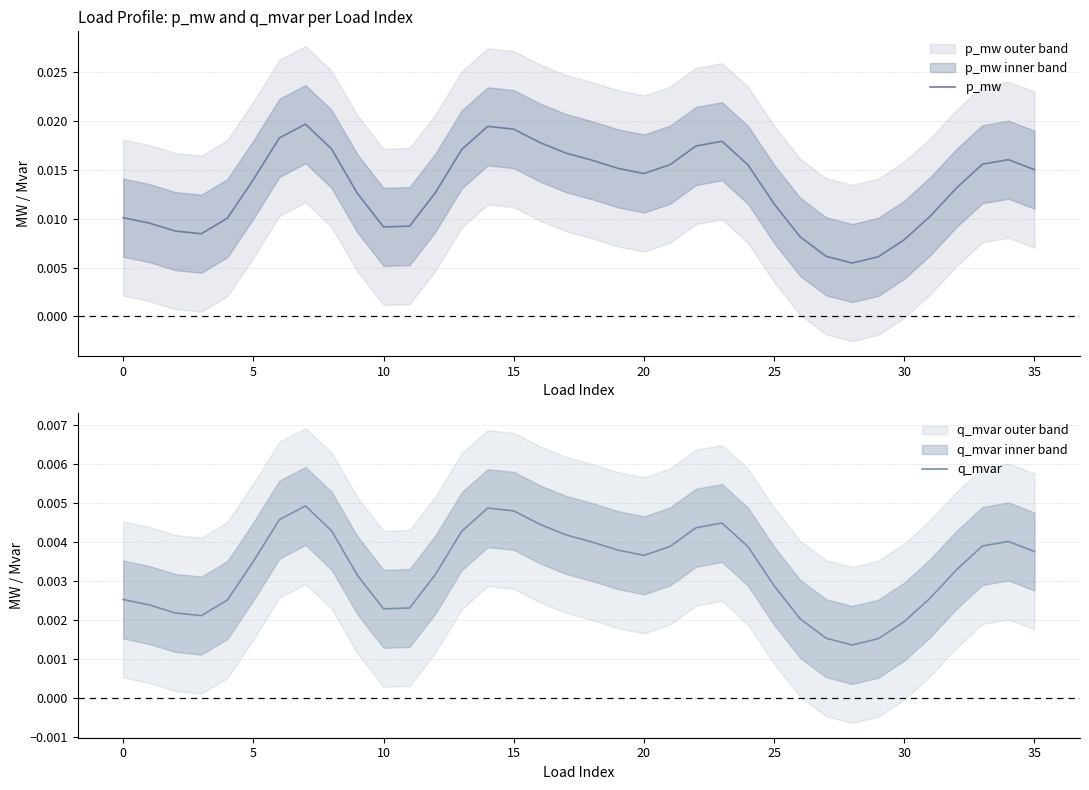

The value of p_mw at 20 is 0.0. True or false?

True